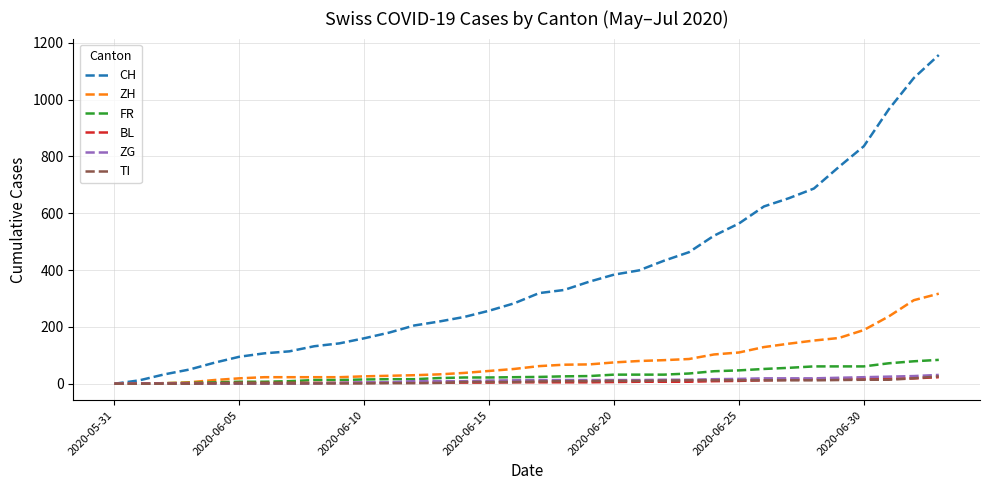

Which series has the largest total across all categories?

CH